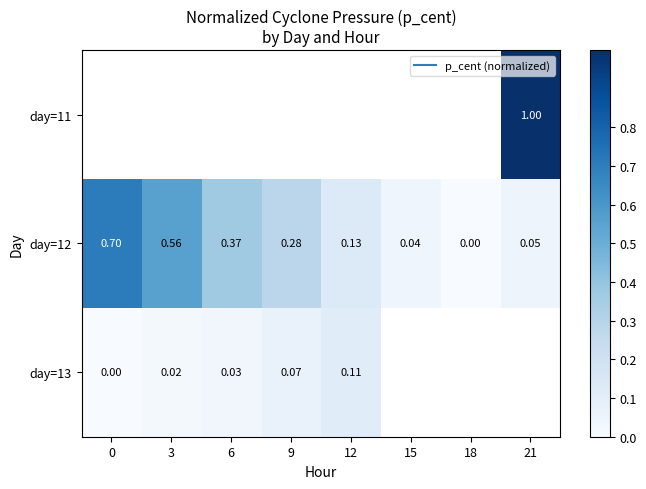

At which label does day=12 reach its minimum?

18